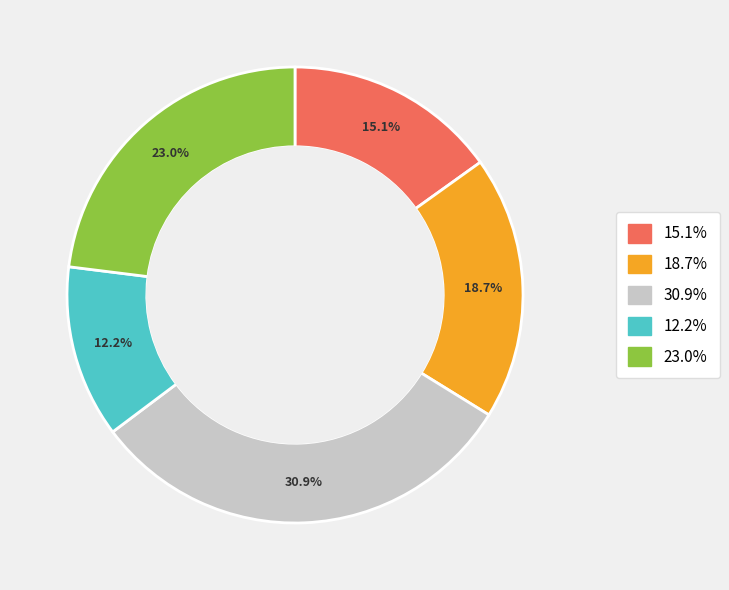

Is there any slice that represents more than half of the pie?

No